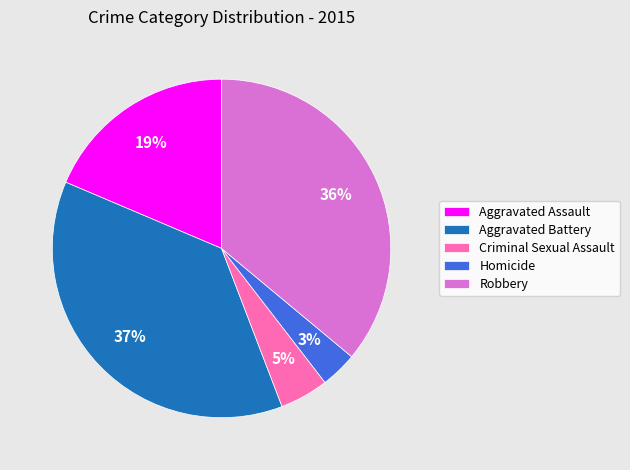

Is there a majority slice in this chart?

No